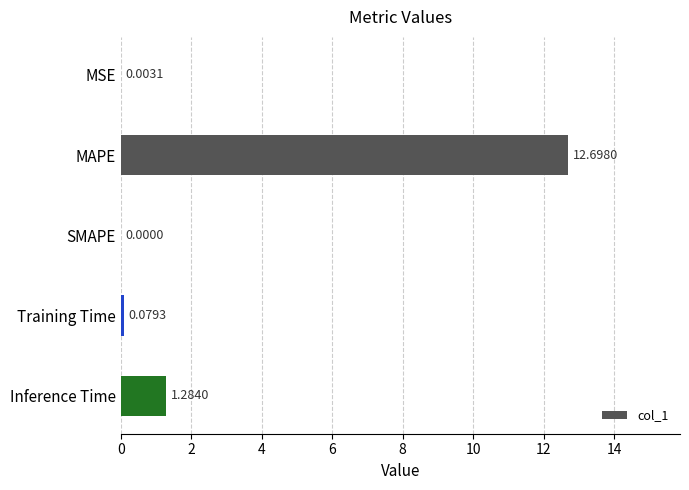

What is the change in value from MAPE to Training Time?

-12.6